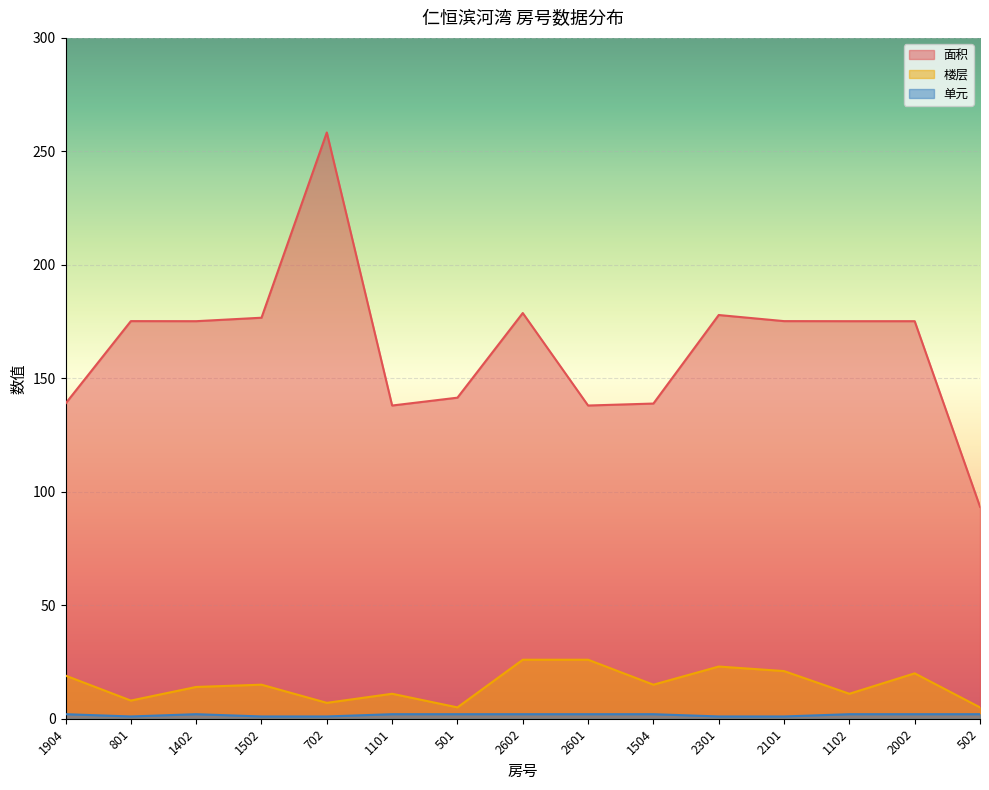

What value does the 面积 series have at 1904?

138.9